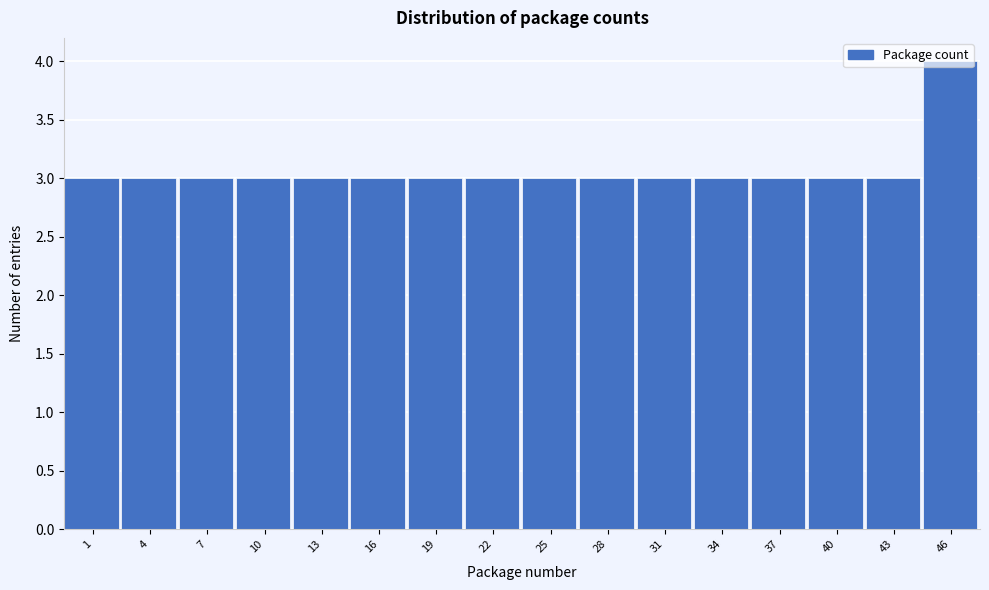

What is the ratio of the value at 22 to the value at 1?

1.0